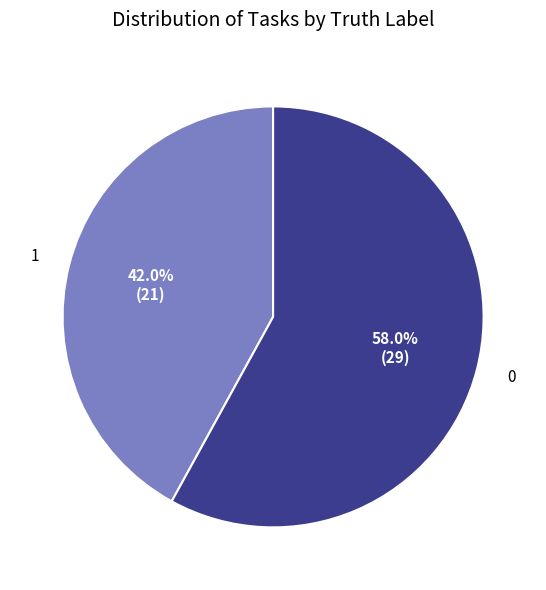

Is there a majority slice in this chart?

Yes